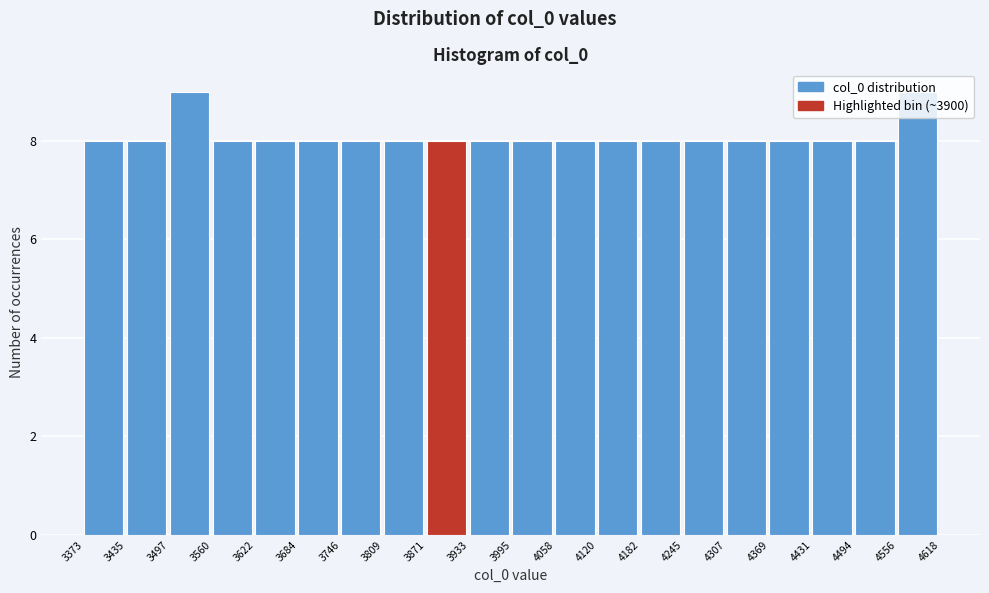

Reading left to right, transcribe this chart: for each bar, give the range it covers on the x-axis and its height. The values are not printed on the chart, so give them approximately, as read against the axis.

3373 to 3435: 8
3435 to 3497: 8
3497 to 3560: 9
3560 to 3622: 8
3622 to 3684: 8
3684 to 3746: 8
3746 to 3809: 8
3809 to 3871: 8
3871 to 3933: 8
3933 to 3995: 8
3995 to 4058: 8
4058 to 4120: 8
4120 to 4182: 8
4182 to 4245: 8
4245 to 4307: 8
4307 to 4369: 8
4369 to 4431: 8
4431 to 4494: 8
4494 to 4556: 8
4556 to 4618: 9